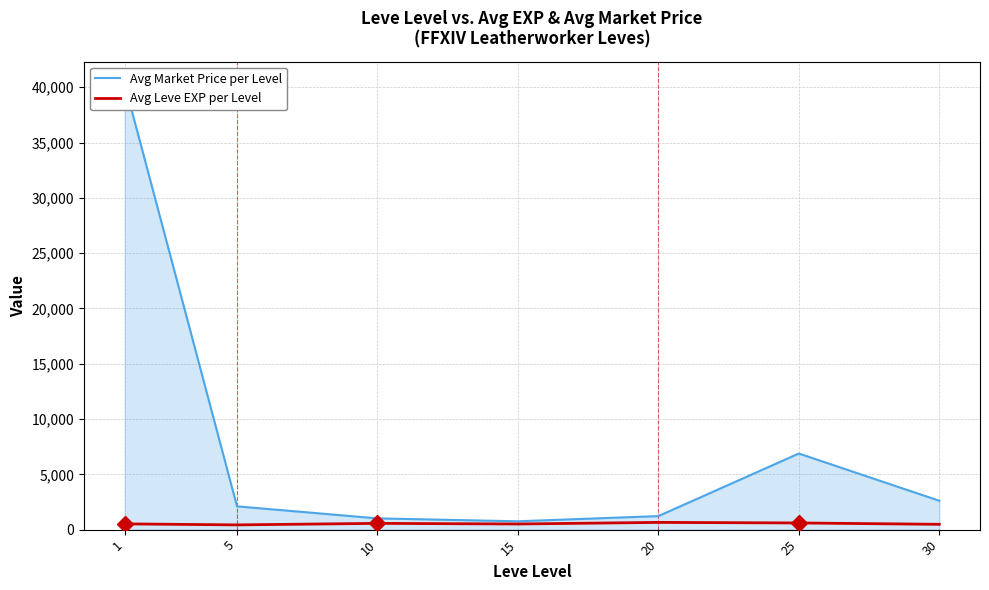

What is the sum of all Avg Leve EXP per Level values?

3761.7